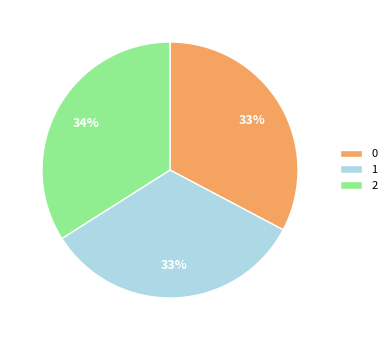

Is 0 the majority of the pie?

No